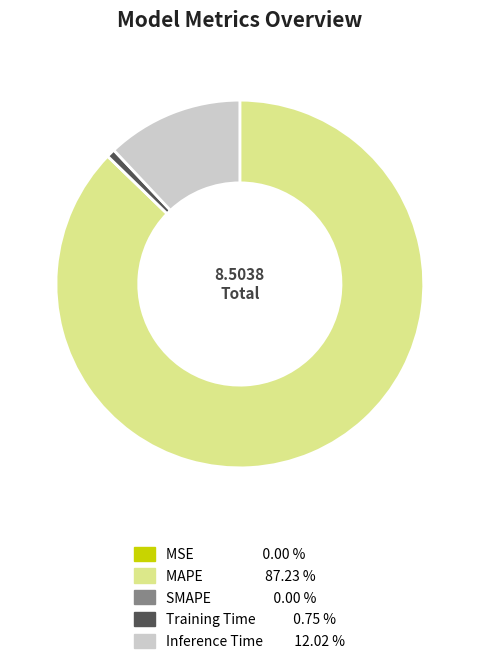

Is there a majority slice in this chart?

Yes